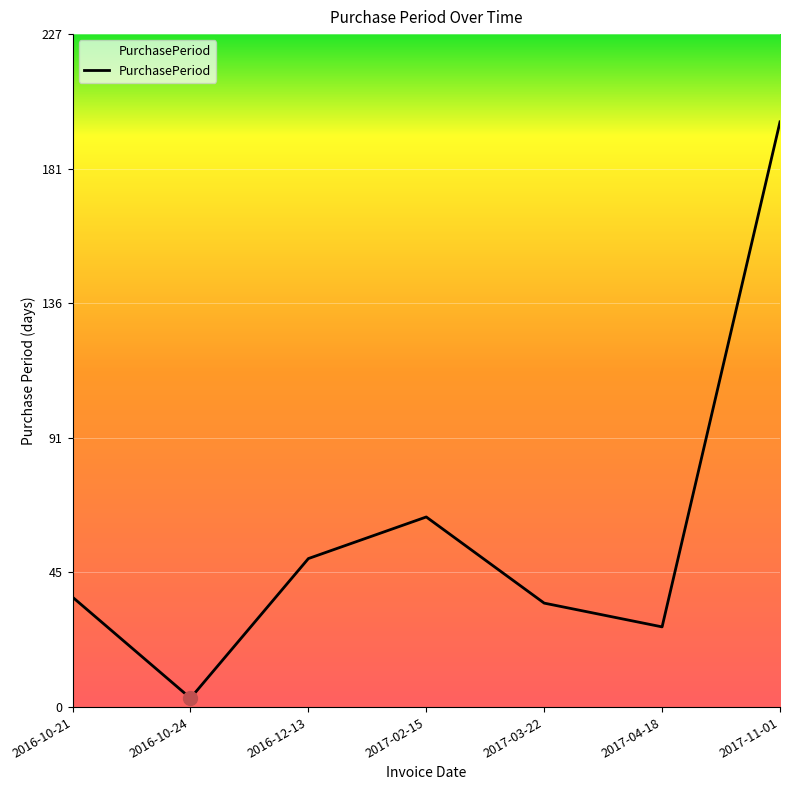

How many values are below 37?

3